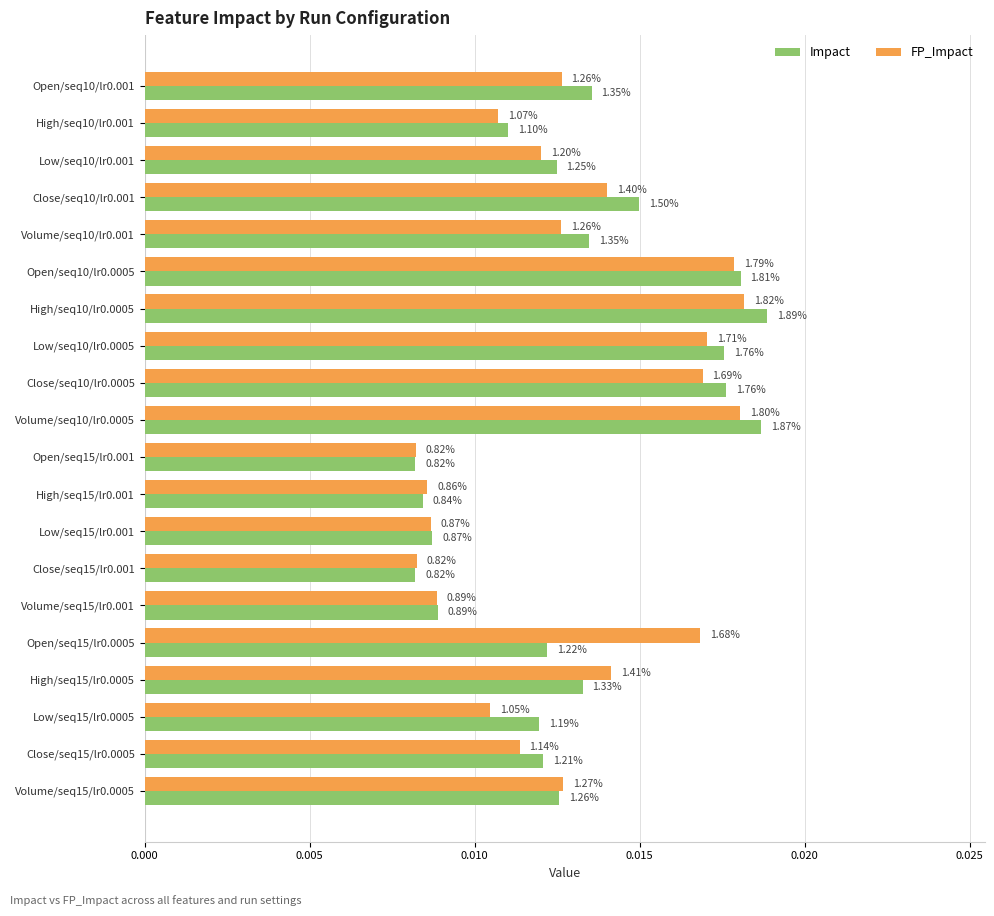

What are all the series names shown in the legend?

Impact, FP_Impact